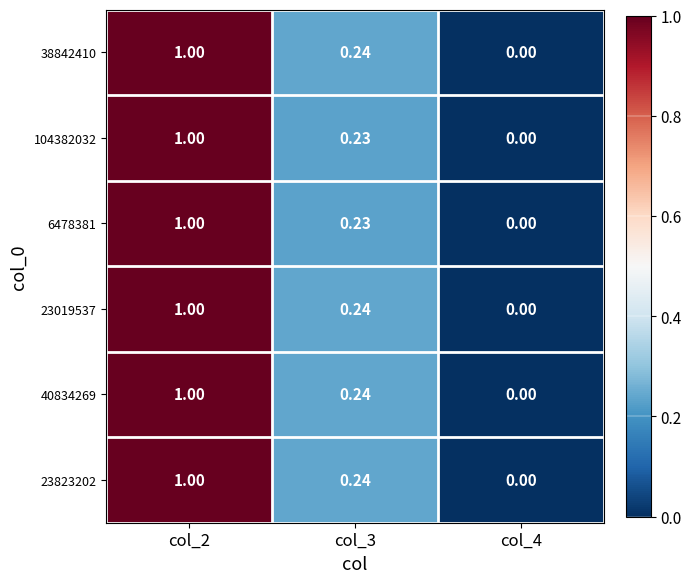

Is the value of 40834269 at col_4 greater than the value of 104382032 at col_3?

No